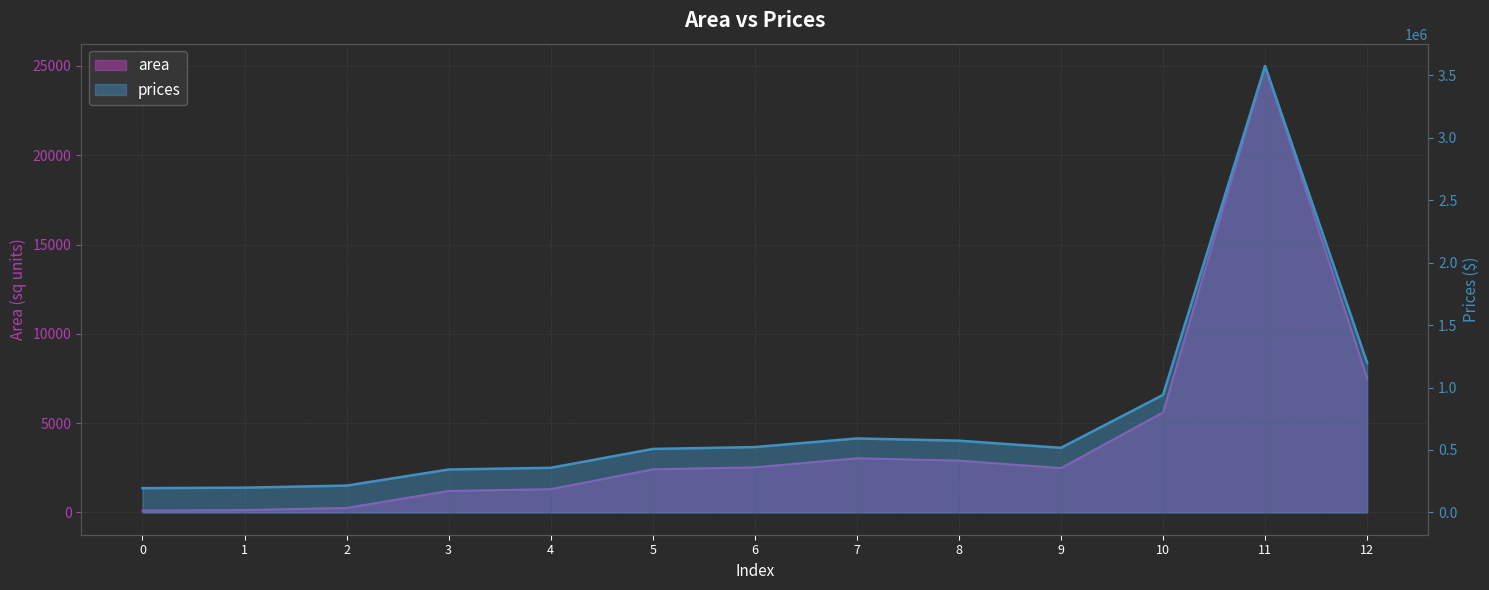

What is the value of the prices point at the 10th from the left?

517369.9